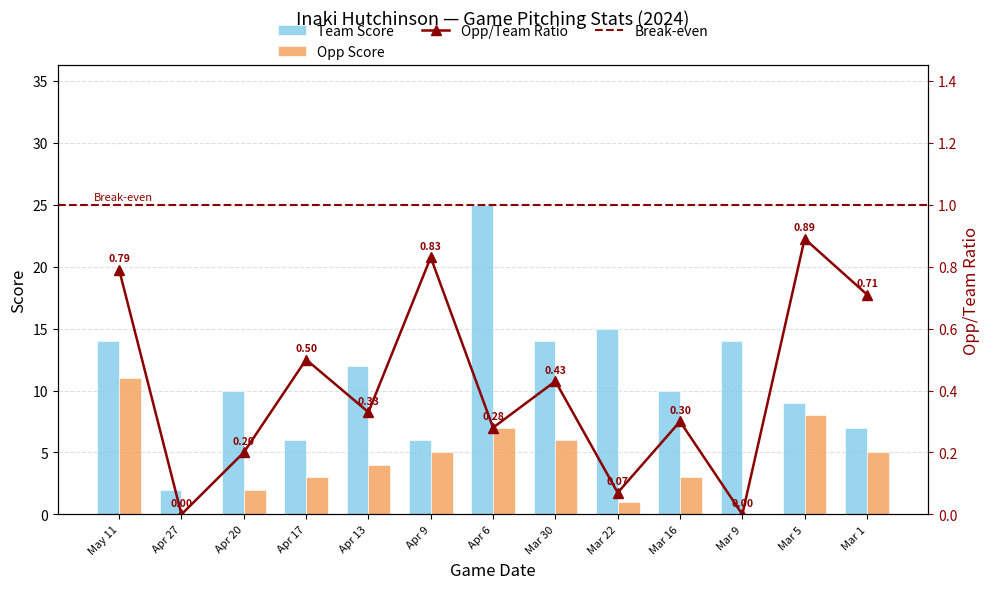

What is the maximum value for opp_score?

11